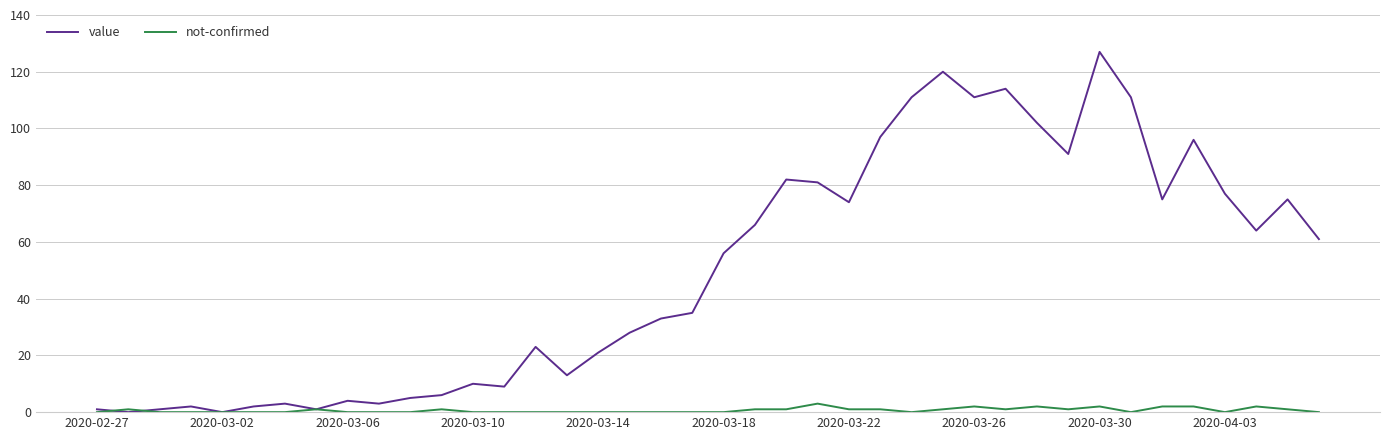

Rank the series by their maximum value, from lowest to highest.

not-confirmed, value